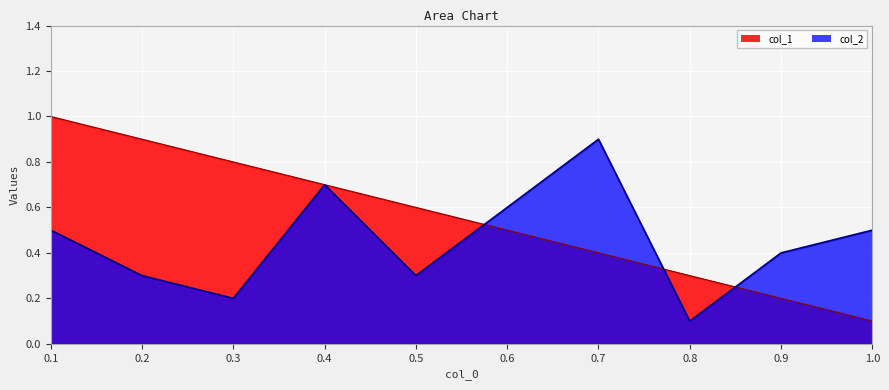

What is the sum of all col_2 values?

4.5